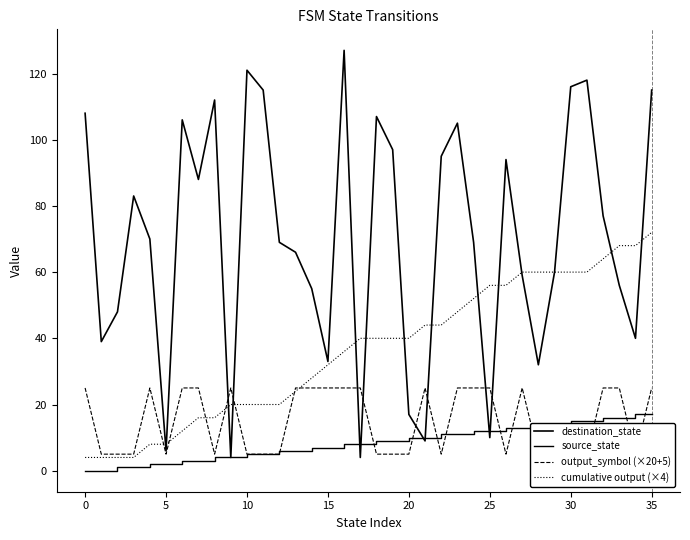

What is the label of the 15th point from the right?

21